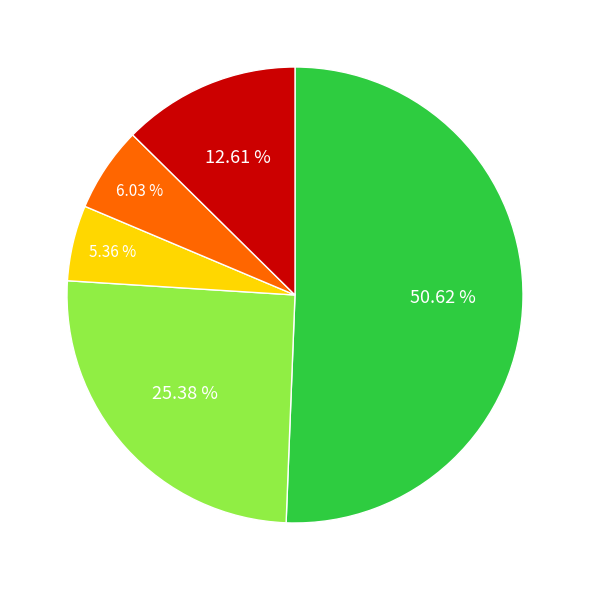

Is there a majority slice in this chart?

Yes